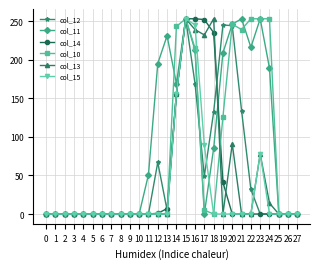

The col_10 series shows 126 at 19. True or false?

True